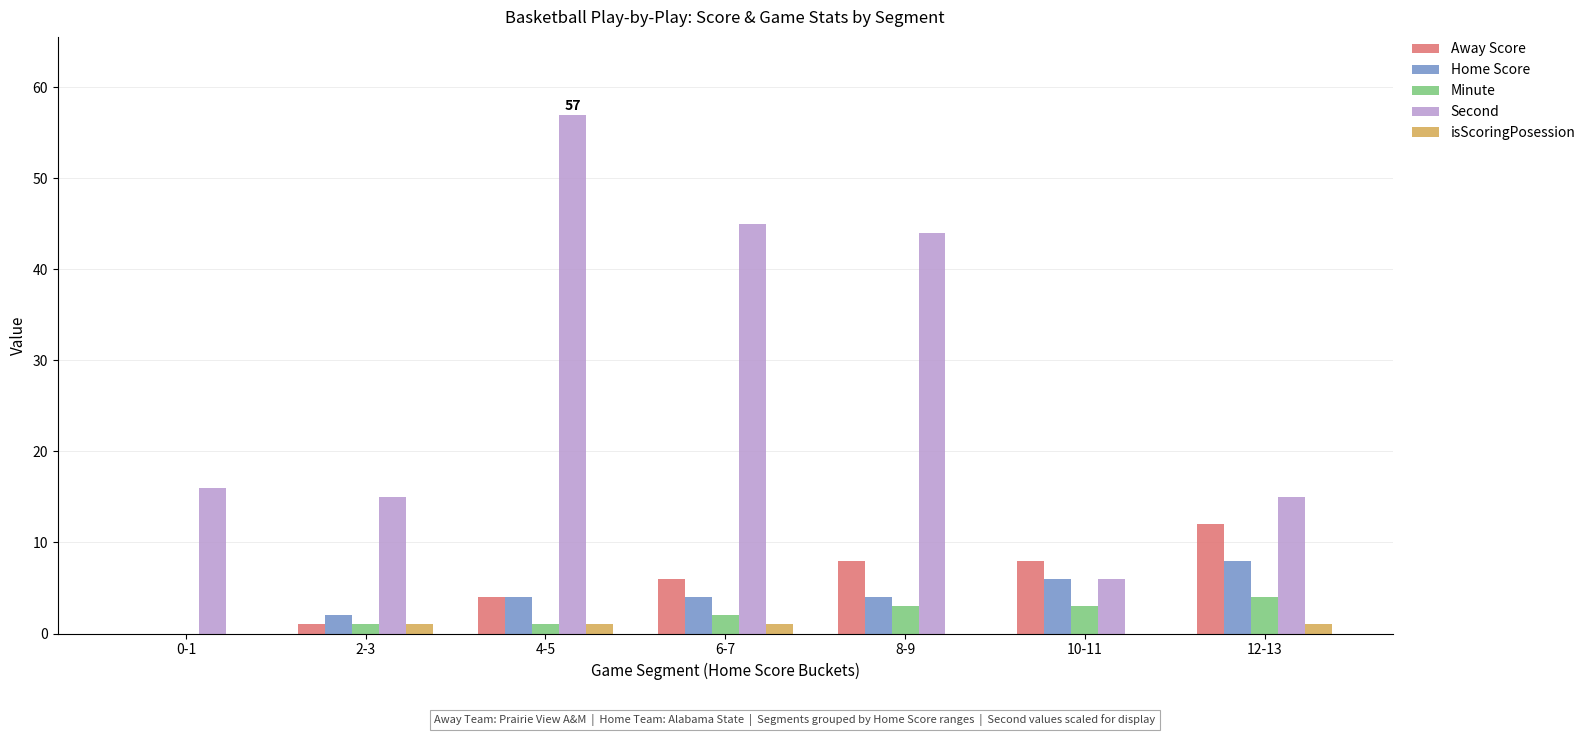

What are all the series names shown in the legend?

Away Score, Home Score, Minute, Second, isScoringPosession